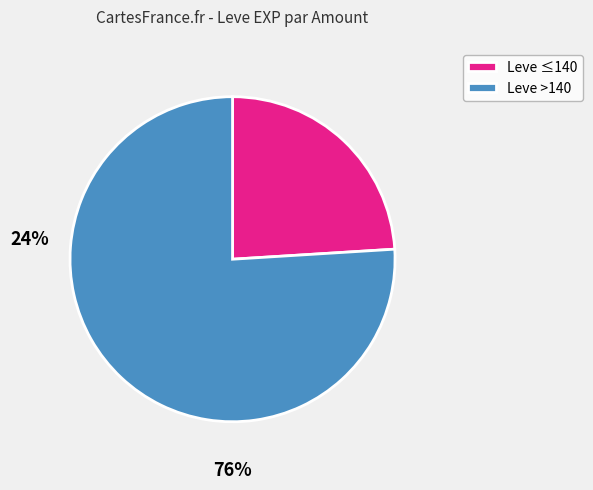

Which slice is the smallest?

Leve ≤140